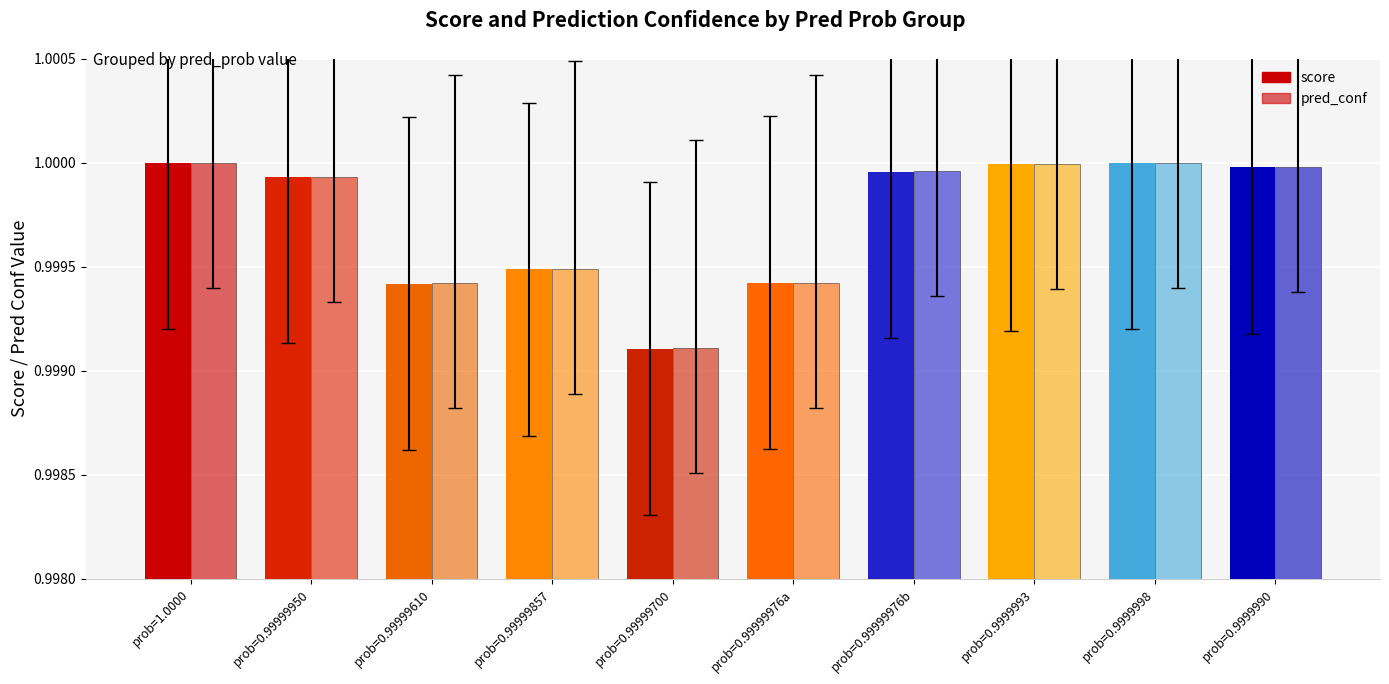

Does the chart contain stacked bars?

No